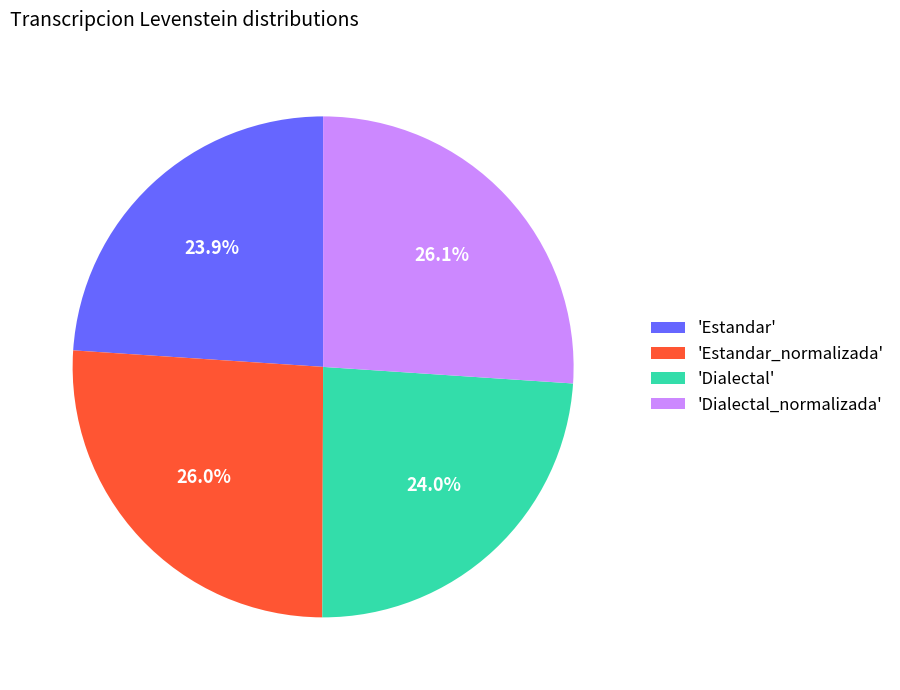

Does any single category account for the majority?

No